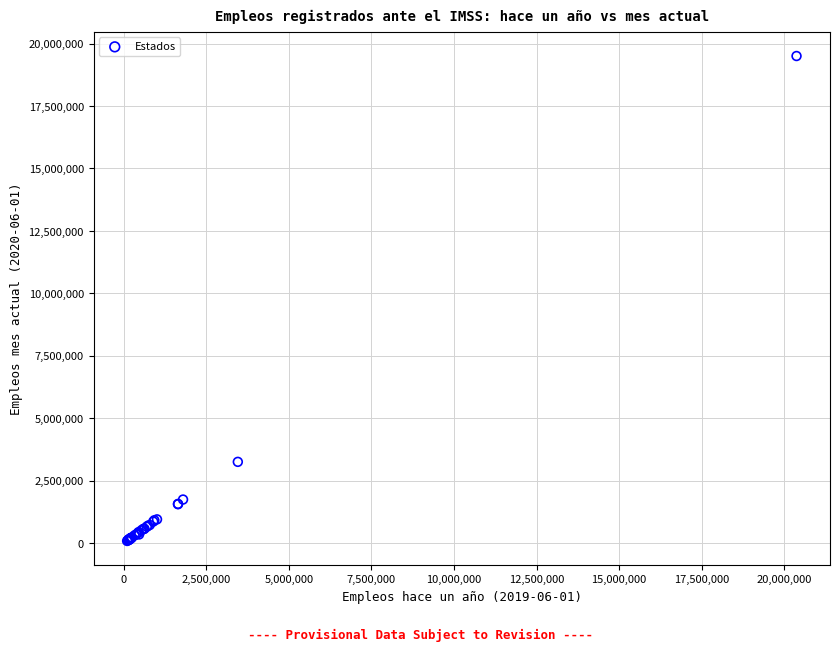

What Y value in the scatter plot is closest to 9799566?

3263299